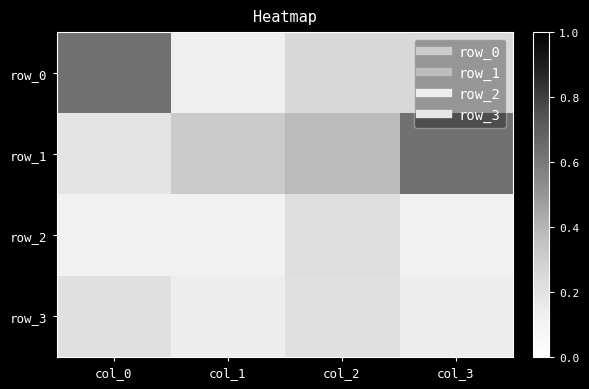

Is it true that row_1 equals 0.4 at col_2?

True